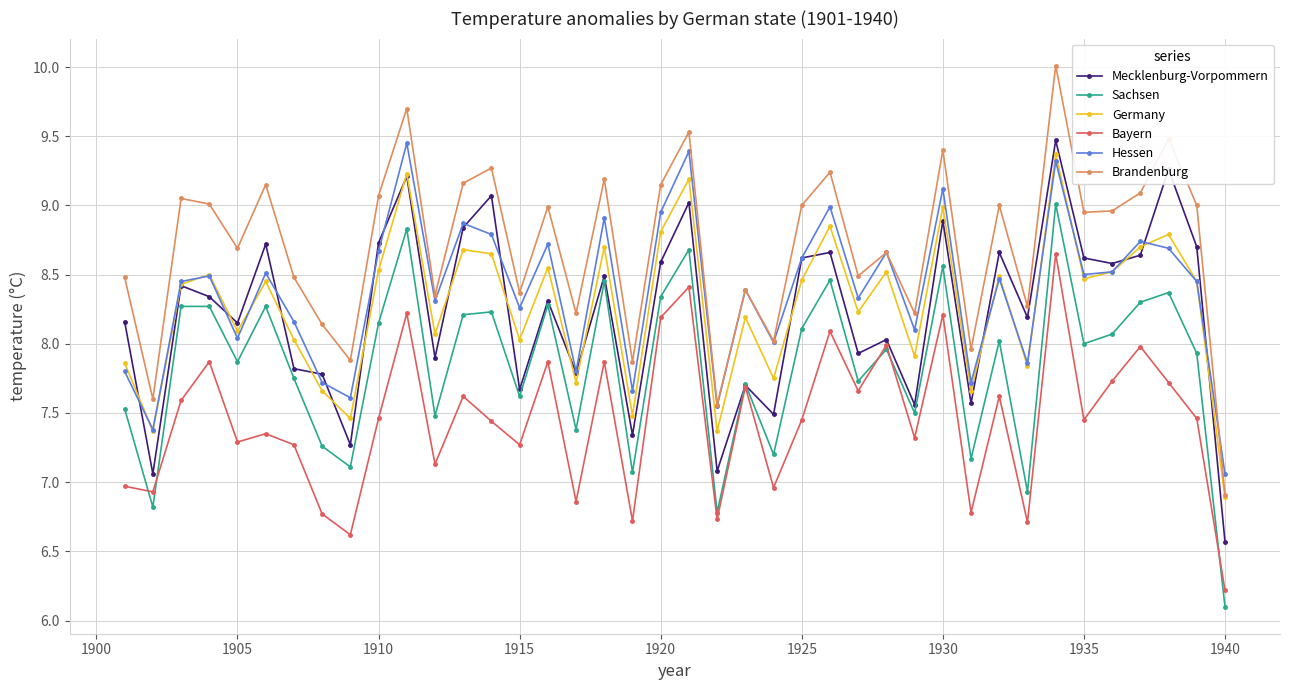

What is the minimum value for Germany?

6.9